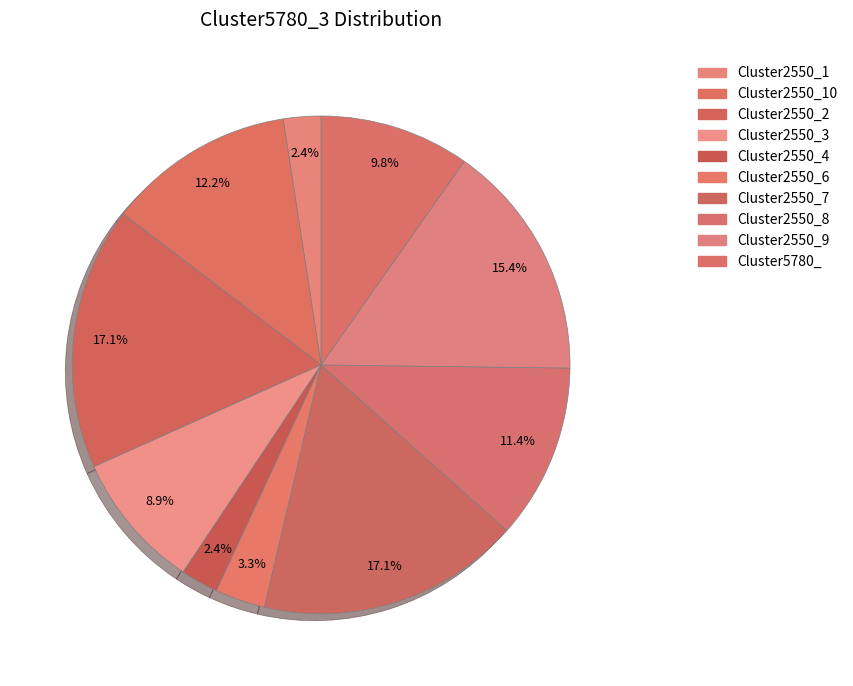

Is there a majority slice in this chart?

No